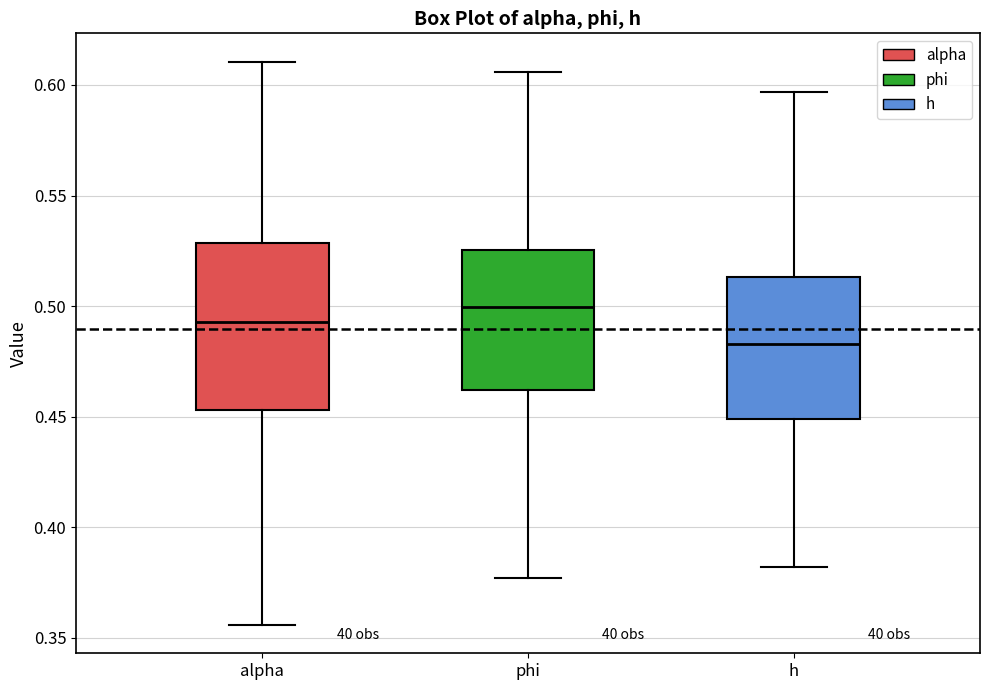

Which box has the highest median line?

phi